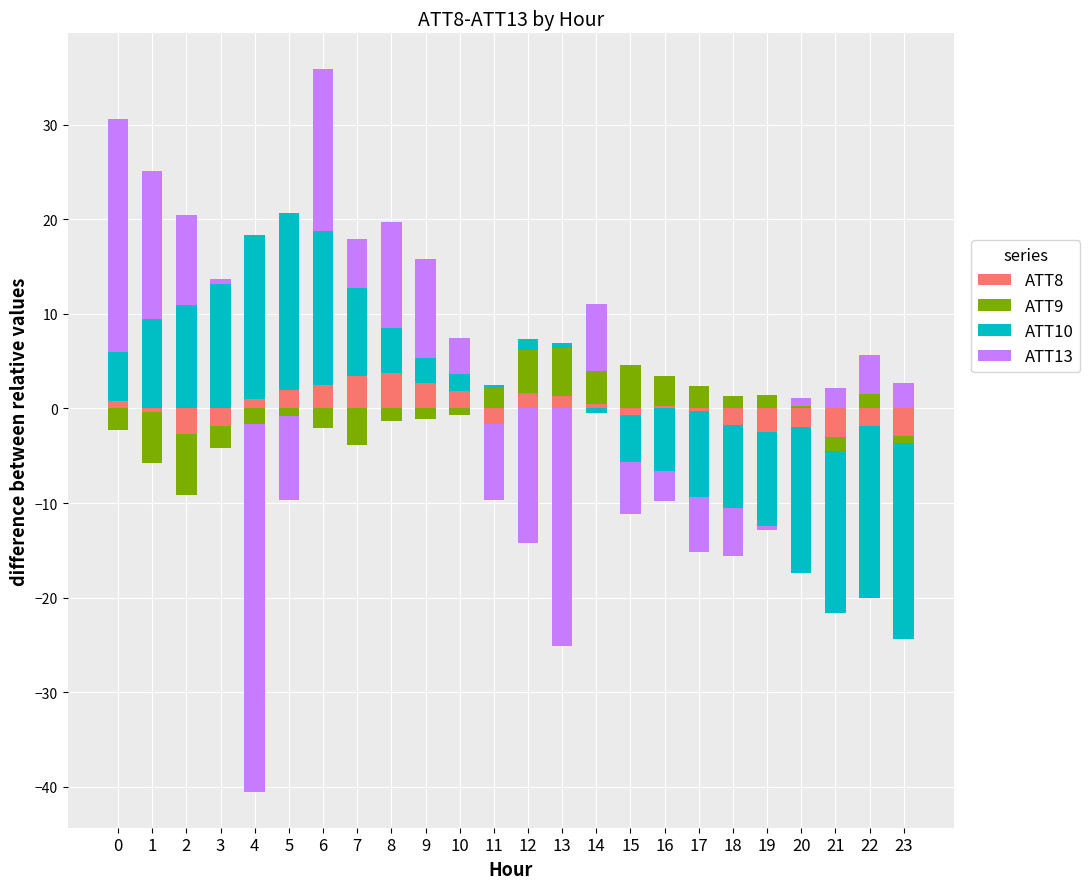

Is the value of ATT10 at 6 greater than the value of ATT8 at 6?

Yes